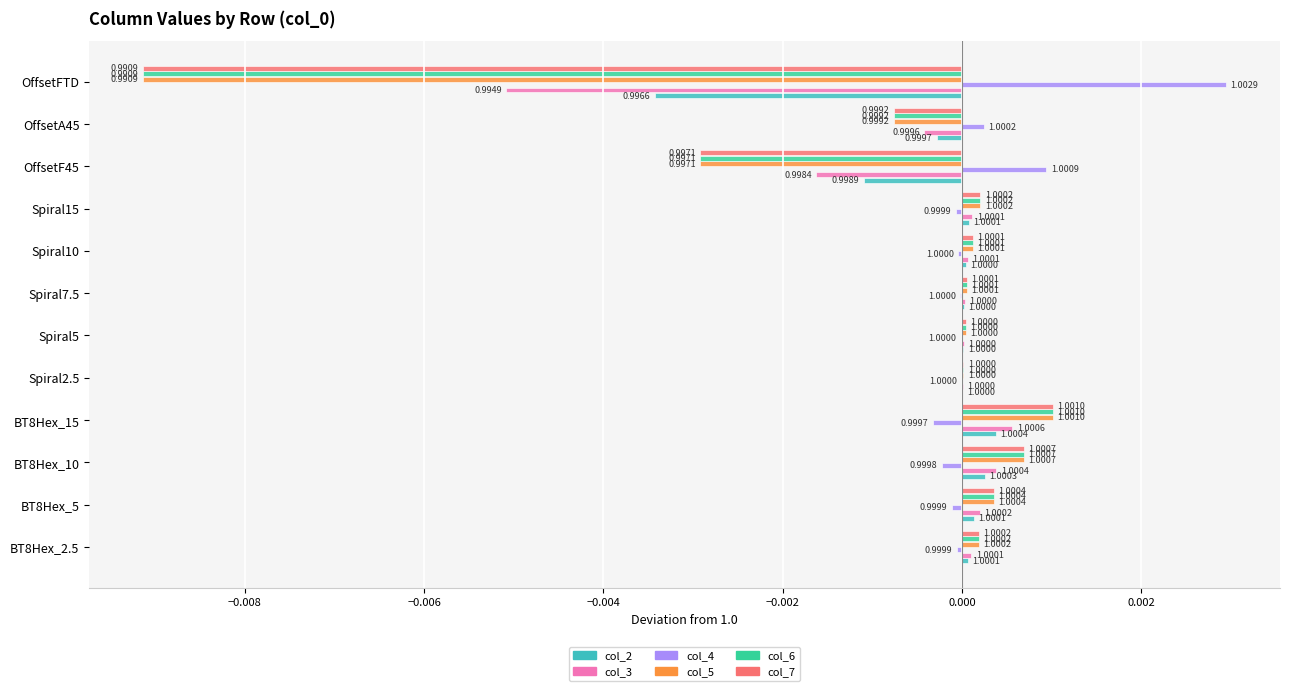

List the series in order of their peak value, lowest first.

col_2, col_3, col_5, col_6, col_7, col_4